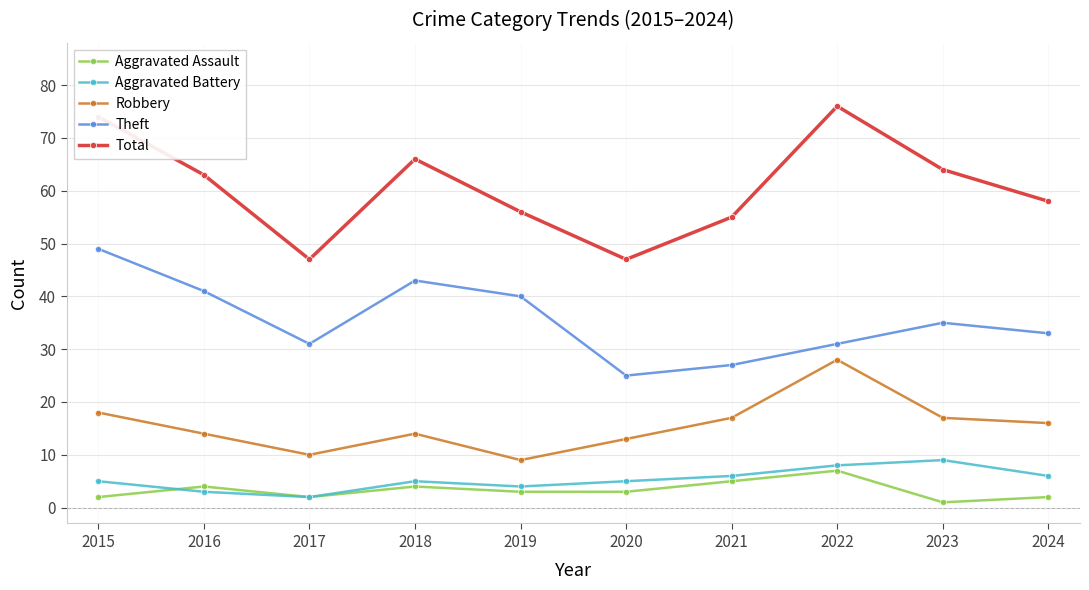

At which category does Aggravated Battery reach its first local peak?

2018